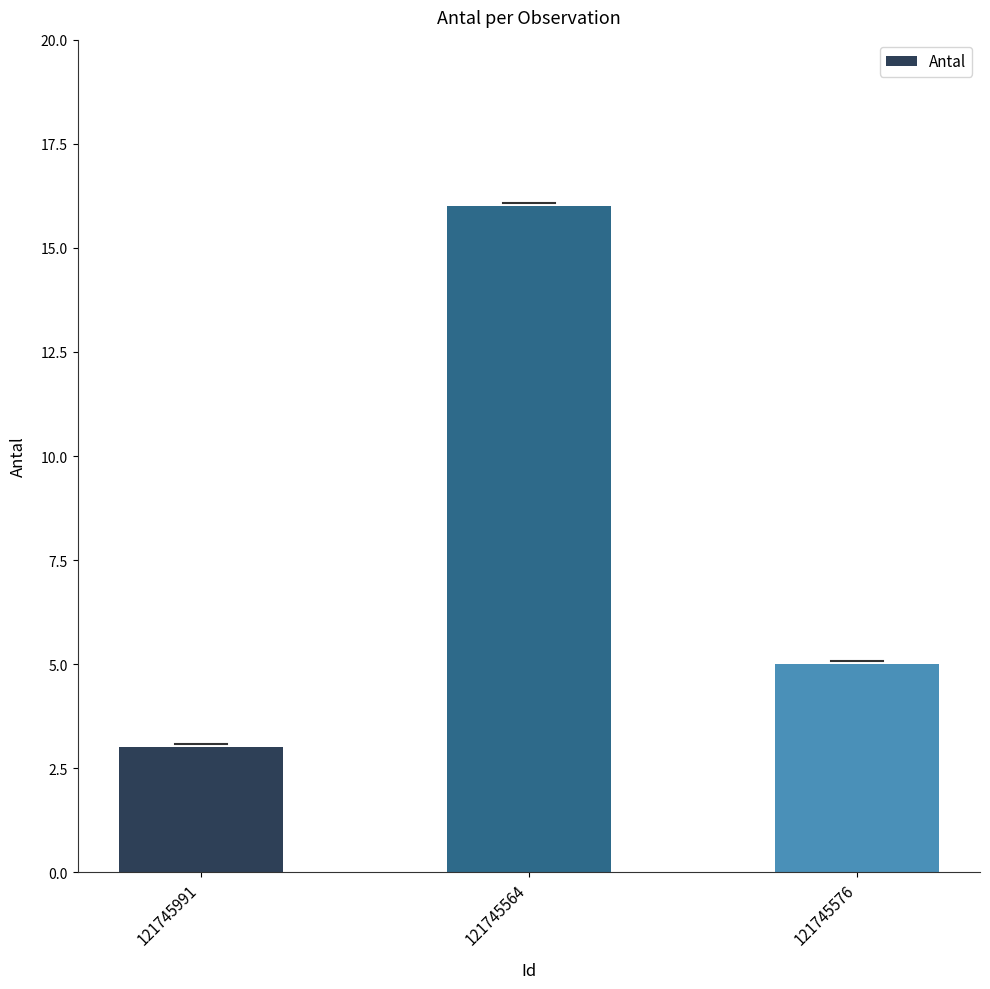

Reading left to right, transcribe all the data shown in this chart.

3	16	5